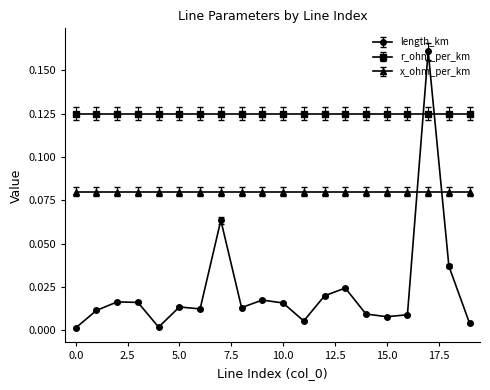

What are all the series names shown in the legend?

length_km, r_ohm_per_km, x_ohm_per_km